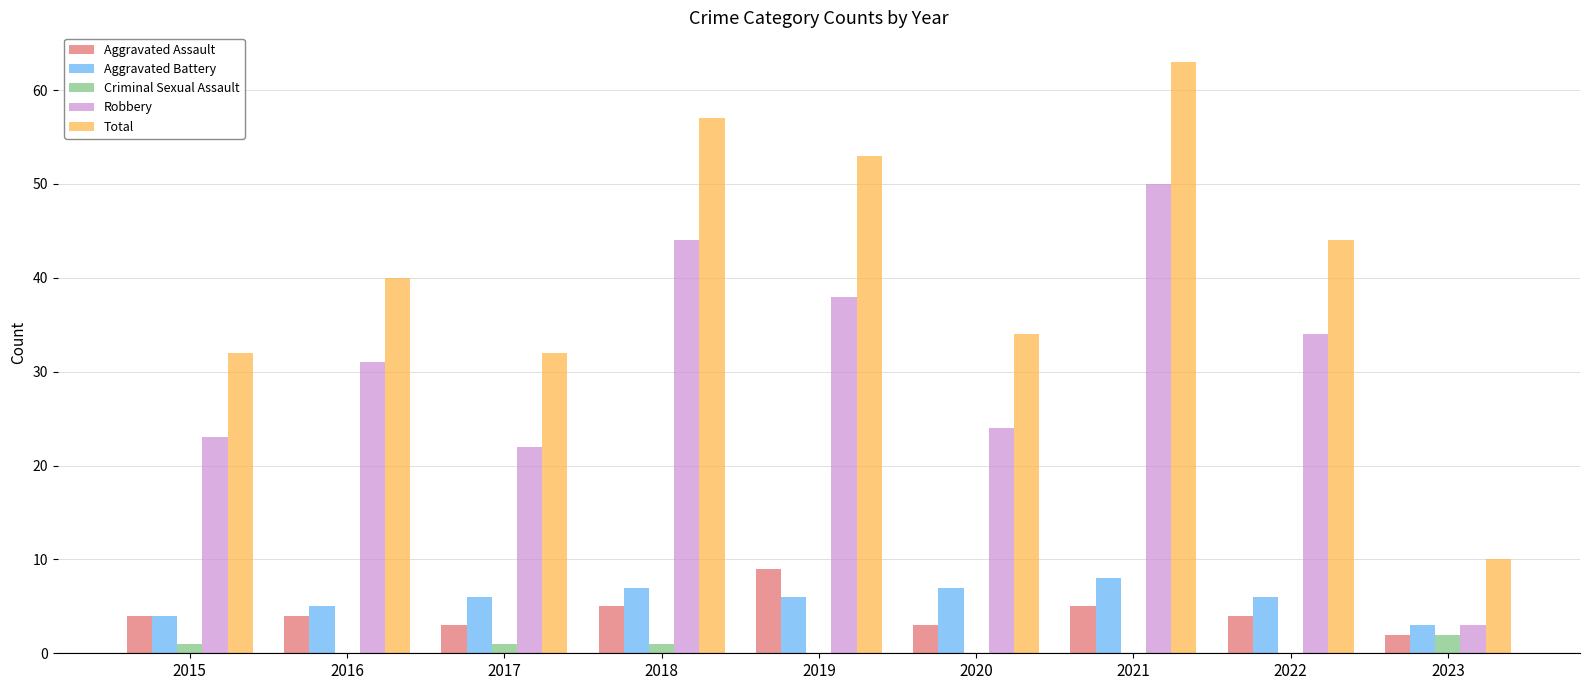

What is the highest value of the Aggravated Assault series?

9